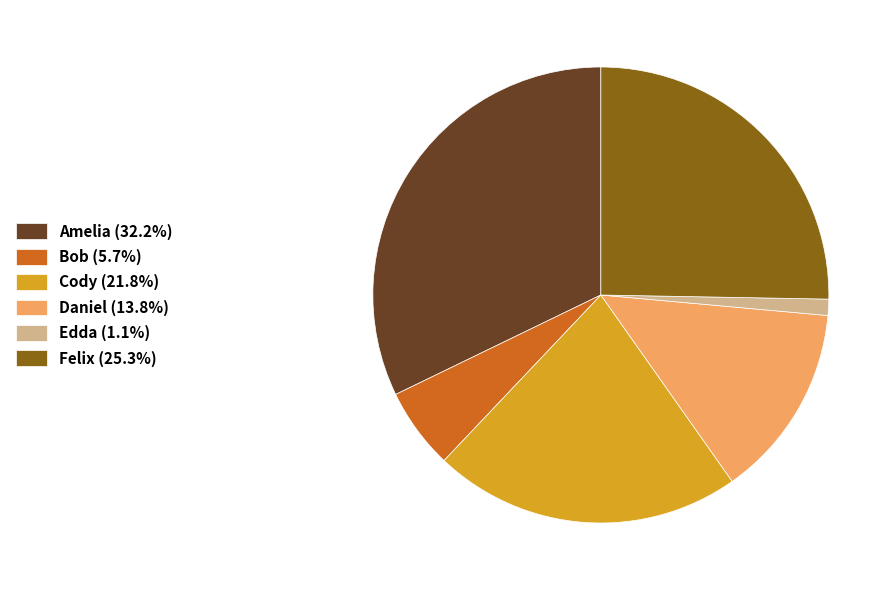

Does Felix account for over 50% of the chart?

No